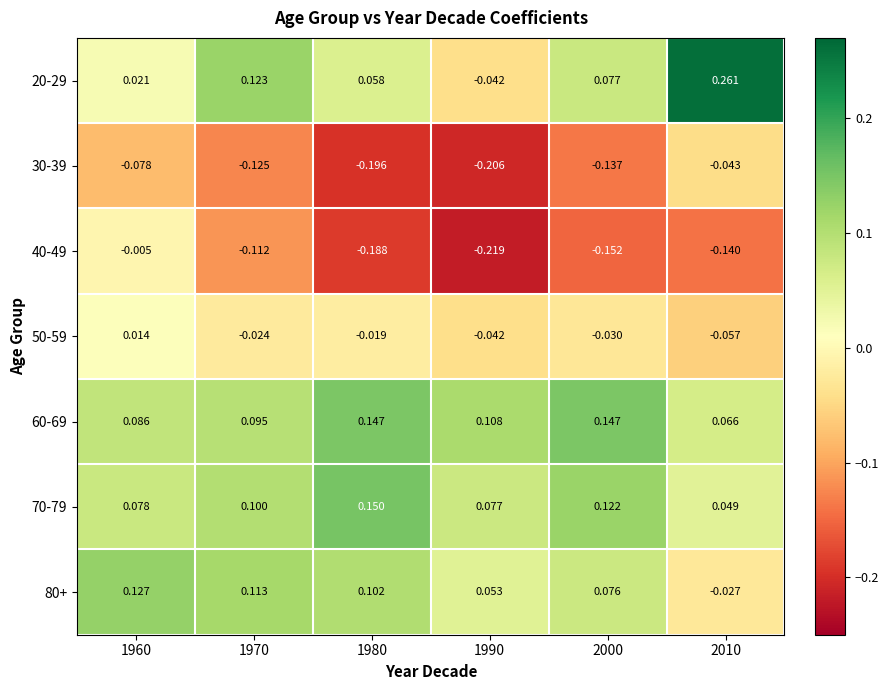

Is the value of 30-39 at 1990 greater than the value of 70-79 at 2000?

No